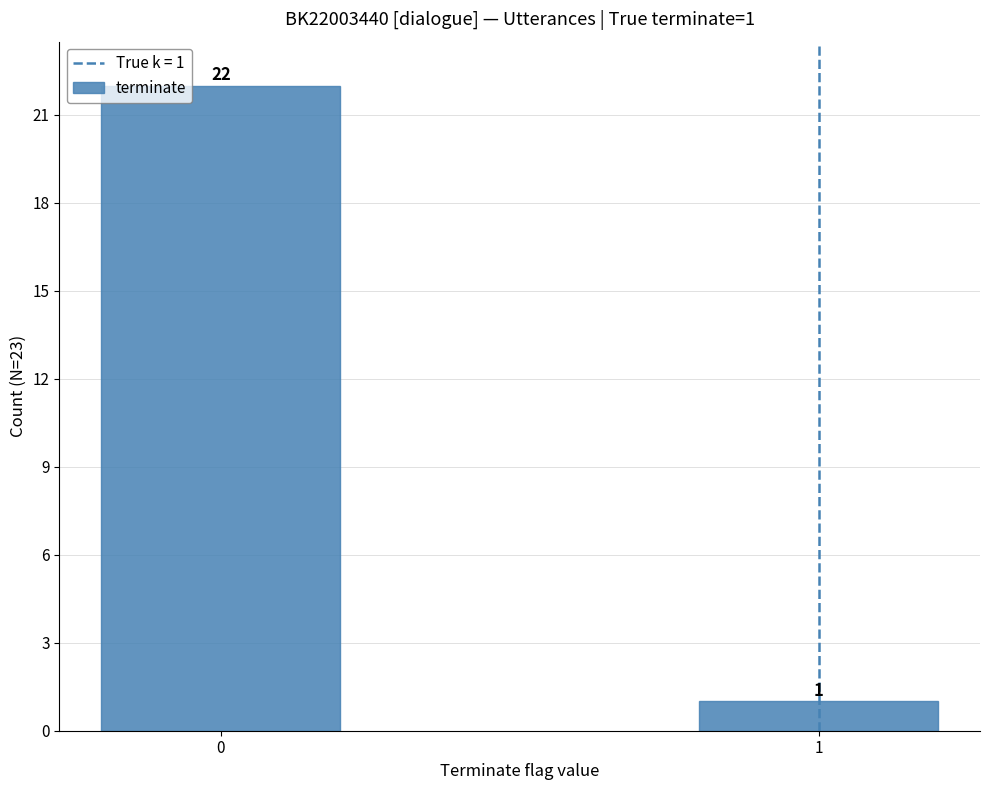

The value at 1 is 1. True or false?

True